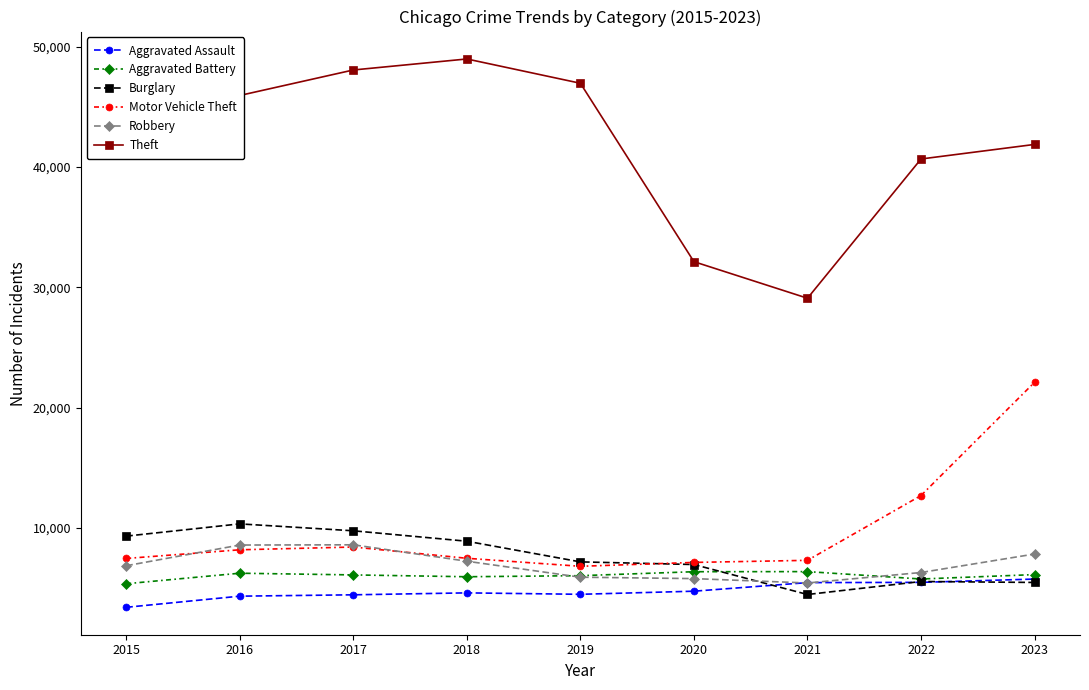

The Aggravated Battery series shows 6105 at 2017. True or false?

True